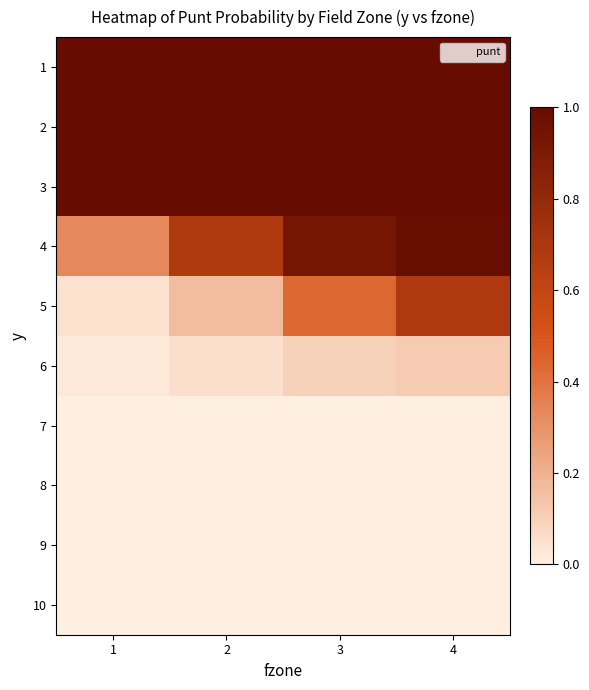

Reading left to right, extract all data points from this chart.

1: 1=1.0	2=1.0	3=1.0	4=1.0
2: 1=1.0	2=1.0	3=1.0	4=1.0
3: 1=1.0	2=1.0	3=1.0	4=1.0
4: 1=0.3	2=0.7	3=0.9	4=1.0
5: 1=0.0	2=0.2	3=0.4	4=0.7
6: 1=0.0	2=0.1	3=0.1	4=0.1
7: 1=0.0	2=0.0	3=0.0	4=0.0
8: 1=0.0	2=0.0	3=0.0	4=0.0
9: 1=0.0	2=0.0	3=0.0	4=0.0
10: 1=0.0	2=0.0	3=0.0	4=0.0